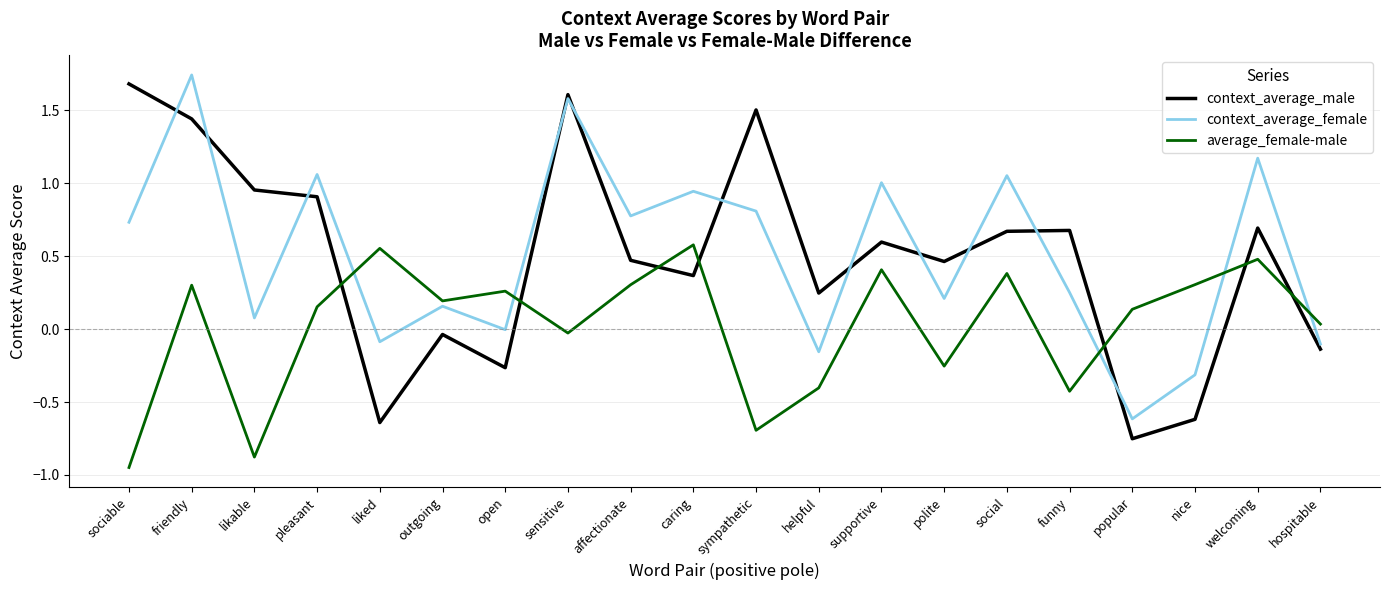

How many interior local peaks does the average_female-male series have?

7